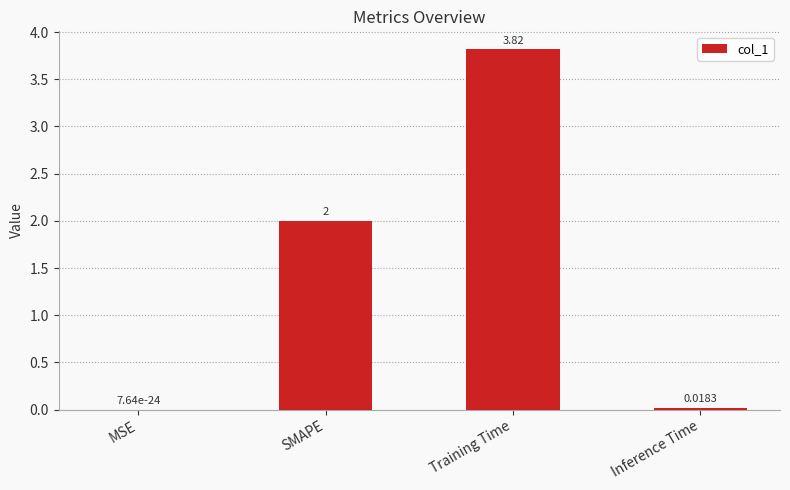

Which has a higher value, SMAPE or Training Time?

Training Time